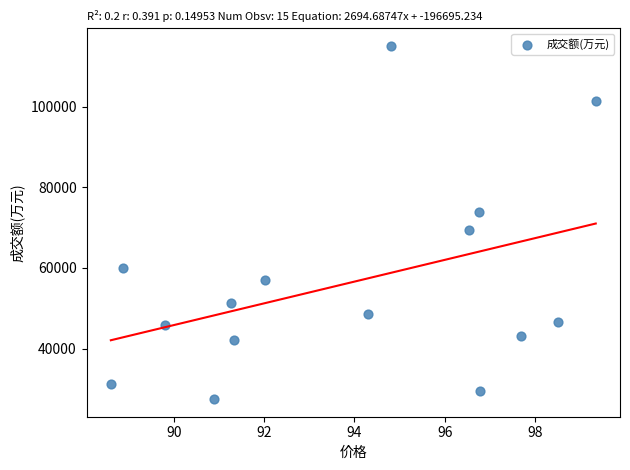

What is the range of Y values (max minus min)?

87626